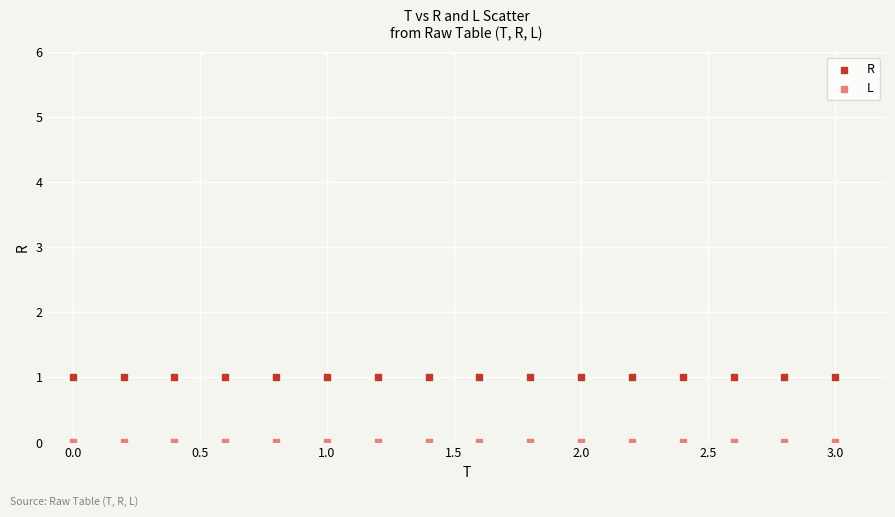

Which series reaches the minimum Y coordinate?

L